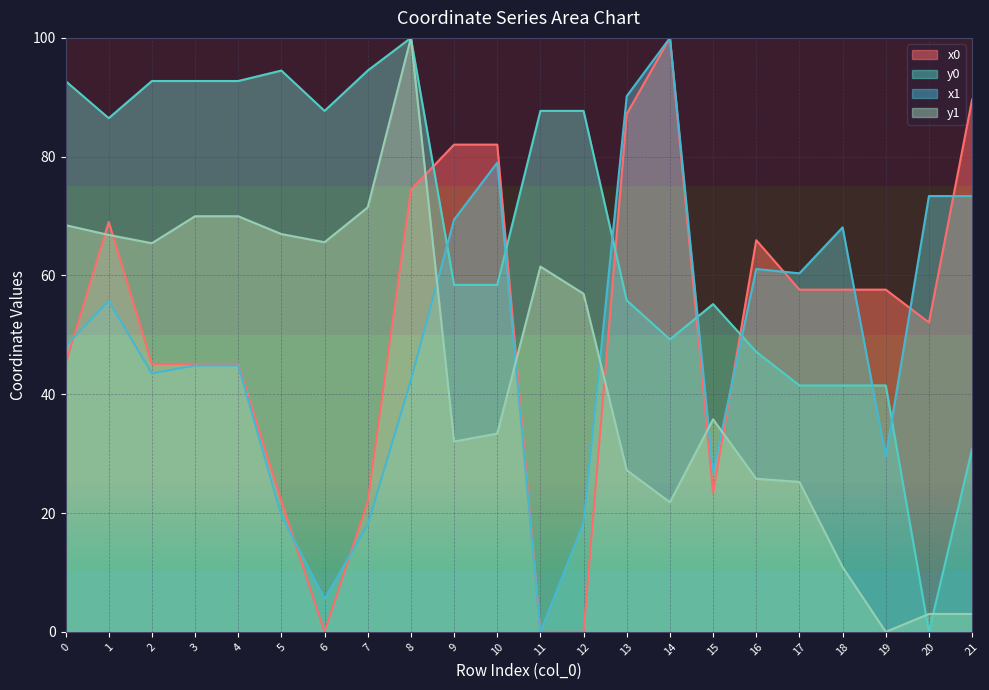

What is the difference between the highest and lowest values at 6?

87.7